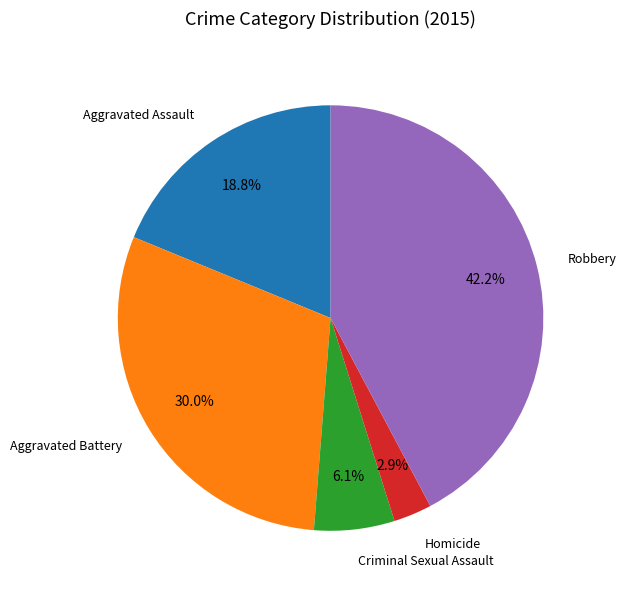

To the nearest percent, what is the average slice percentage?

20%